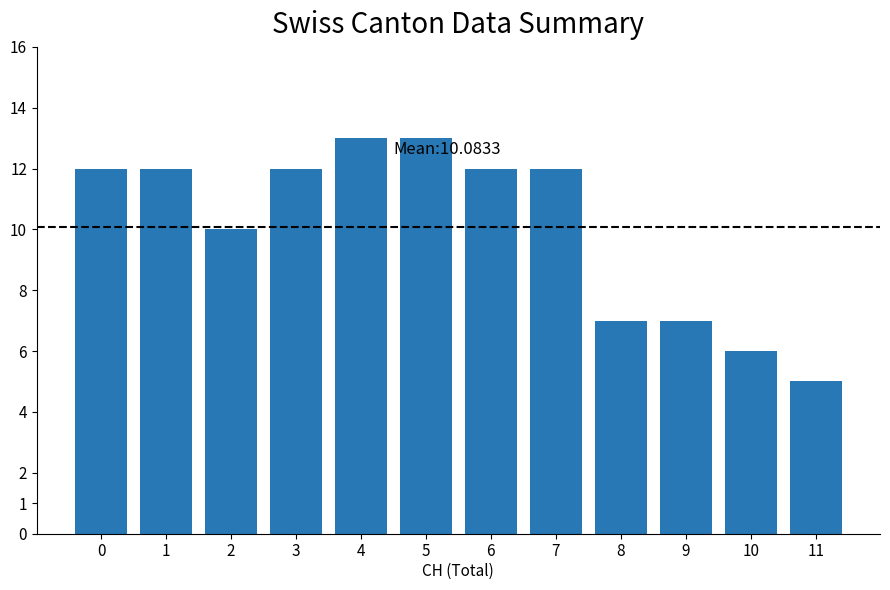

What is the value of the 2nd bar from the left?

12